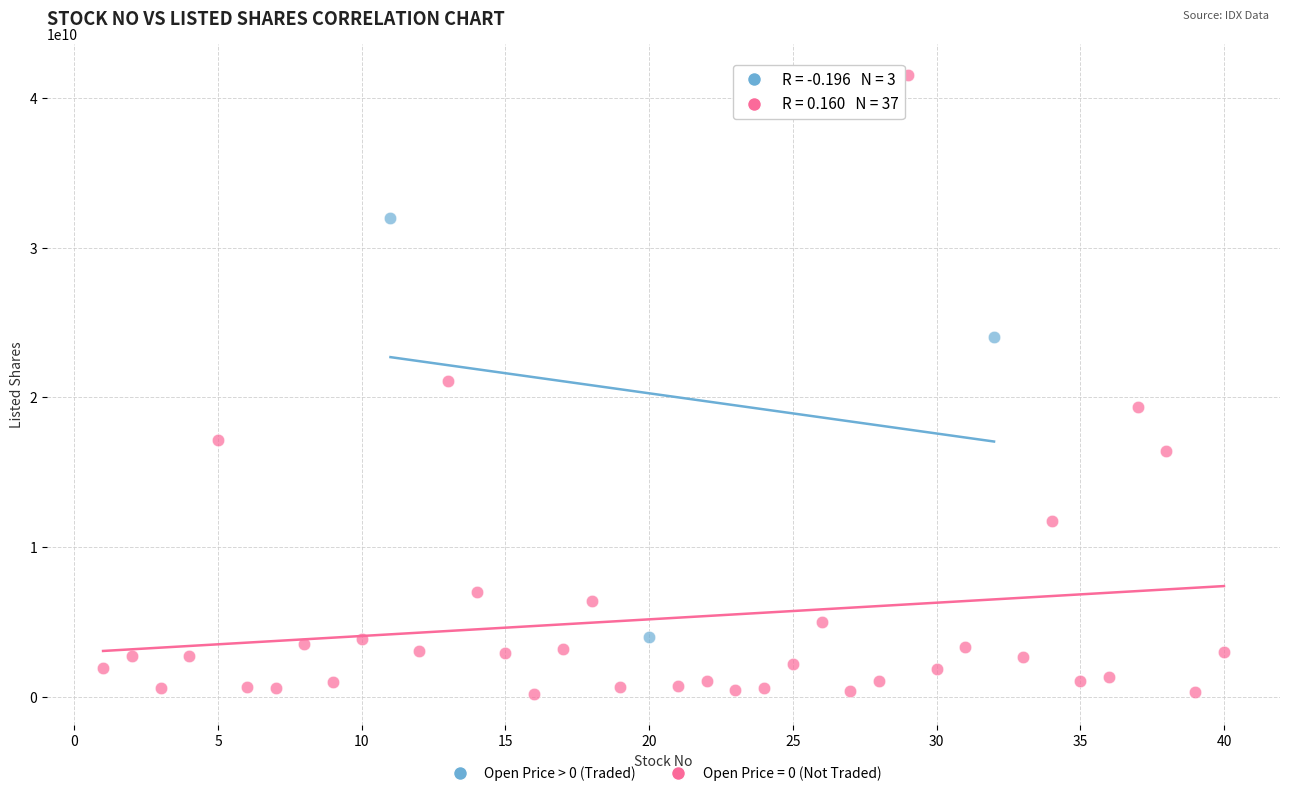

Which series has the largest Y range (max minus min)?

Open Price = 0 (Not Traded)